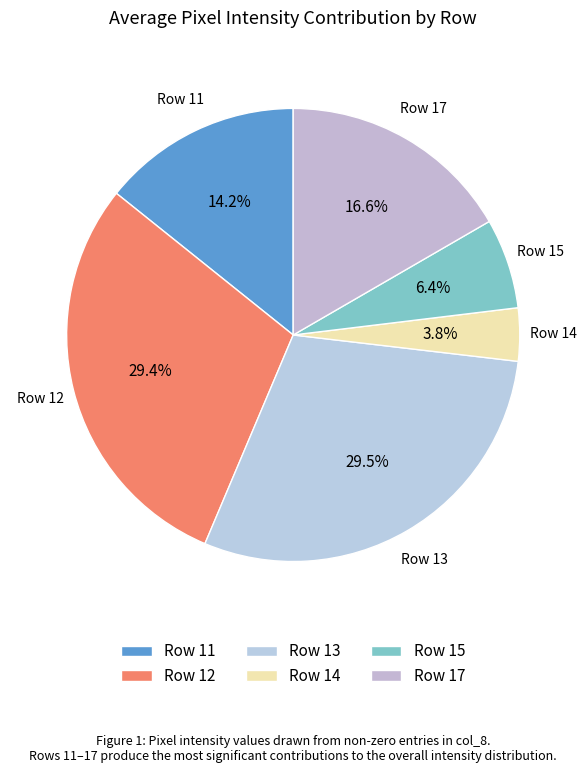

Count the number of slices in the pie.

6